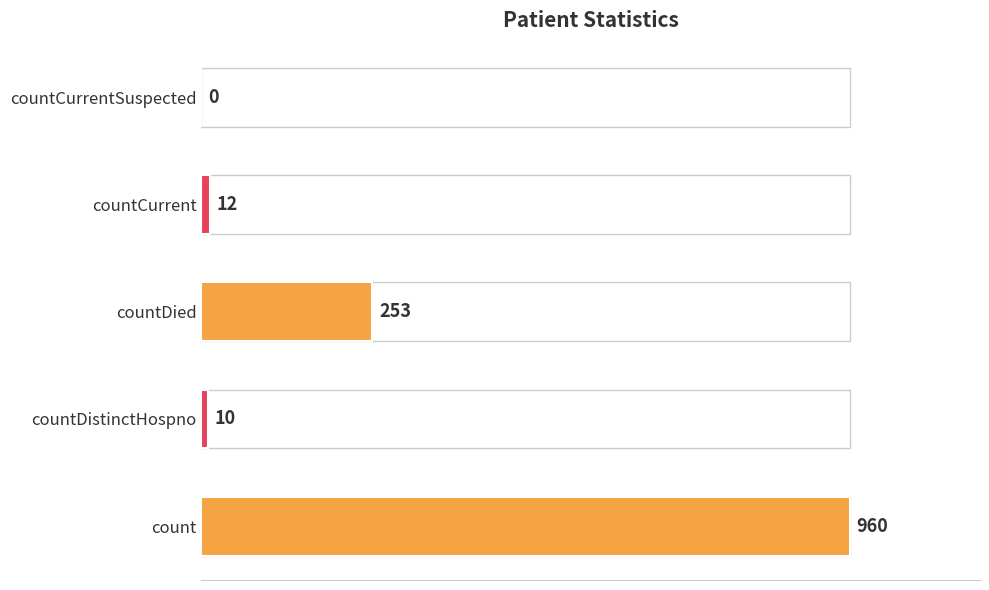

What is the sum of the values at countCurrentSuspected and count?

960